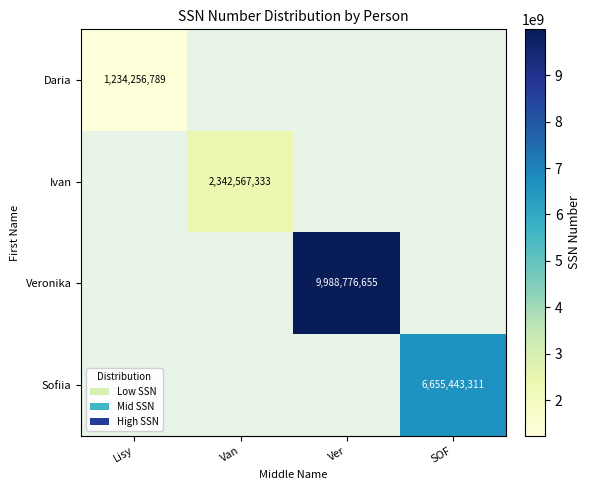

Count the number of data series in this chart.

4